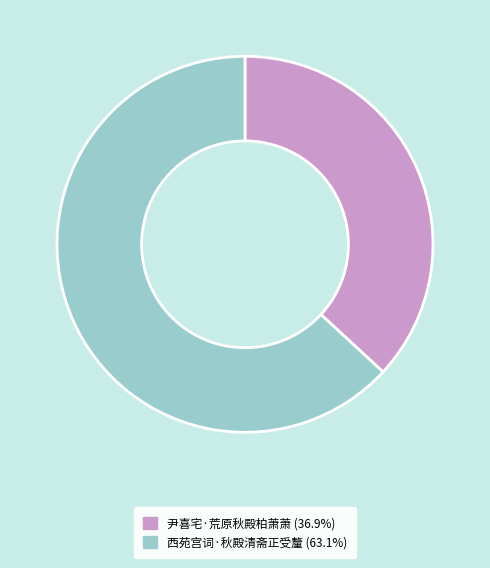

Is the sum of 西苑宫词·秋殿清斋正受釐 (63.1%) and 尹喜宅·荒原秋殿柏萧萧 (36.9%) greater than half?

Yes